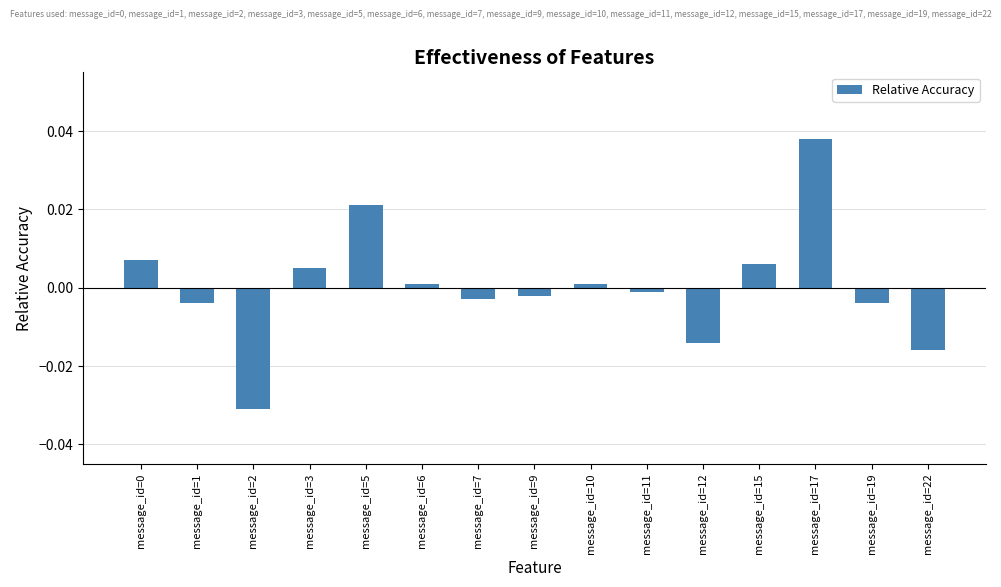

Between message_id=15 and message_id=22, which is larger?

message_id=15